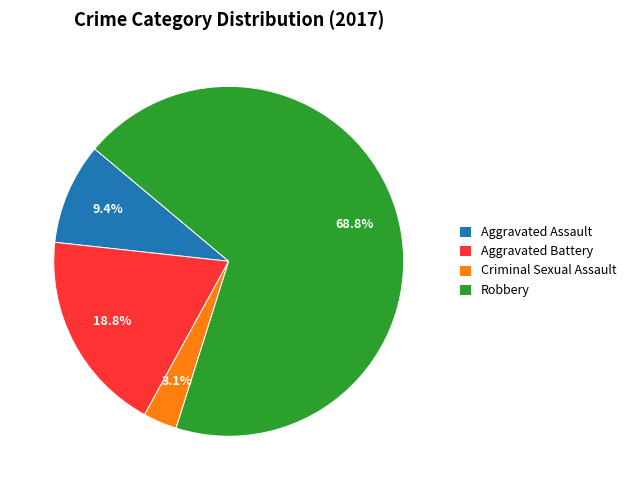

True or false: Robbery accounts for 69% of the total.

True